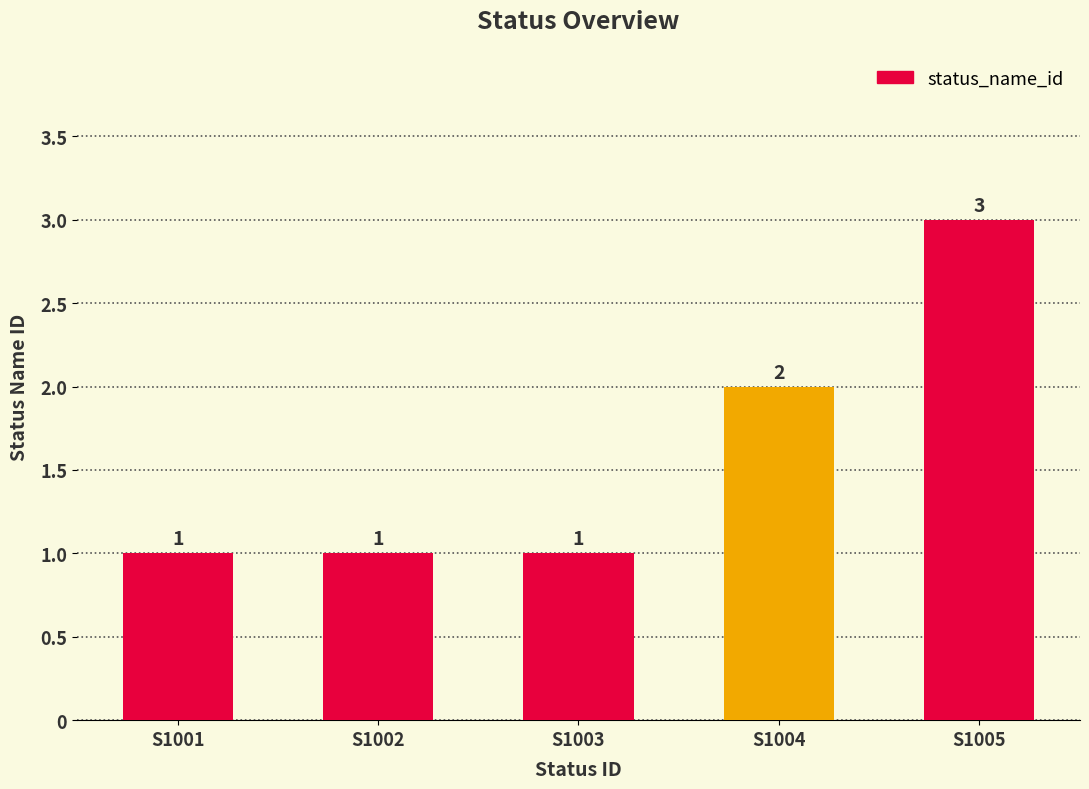

Reading right to left, what are all the values shown in this chart?

S1005=3	S1004=2	S1003=1	S1002=1	S1001=1